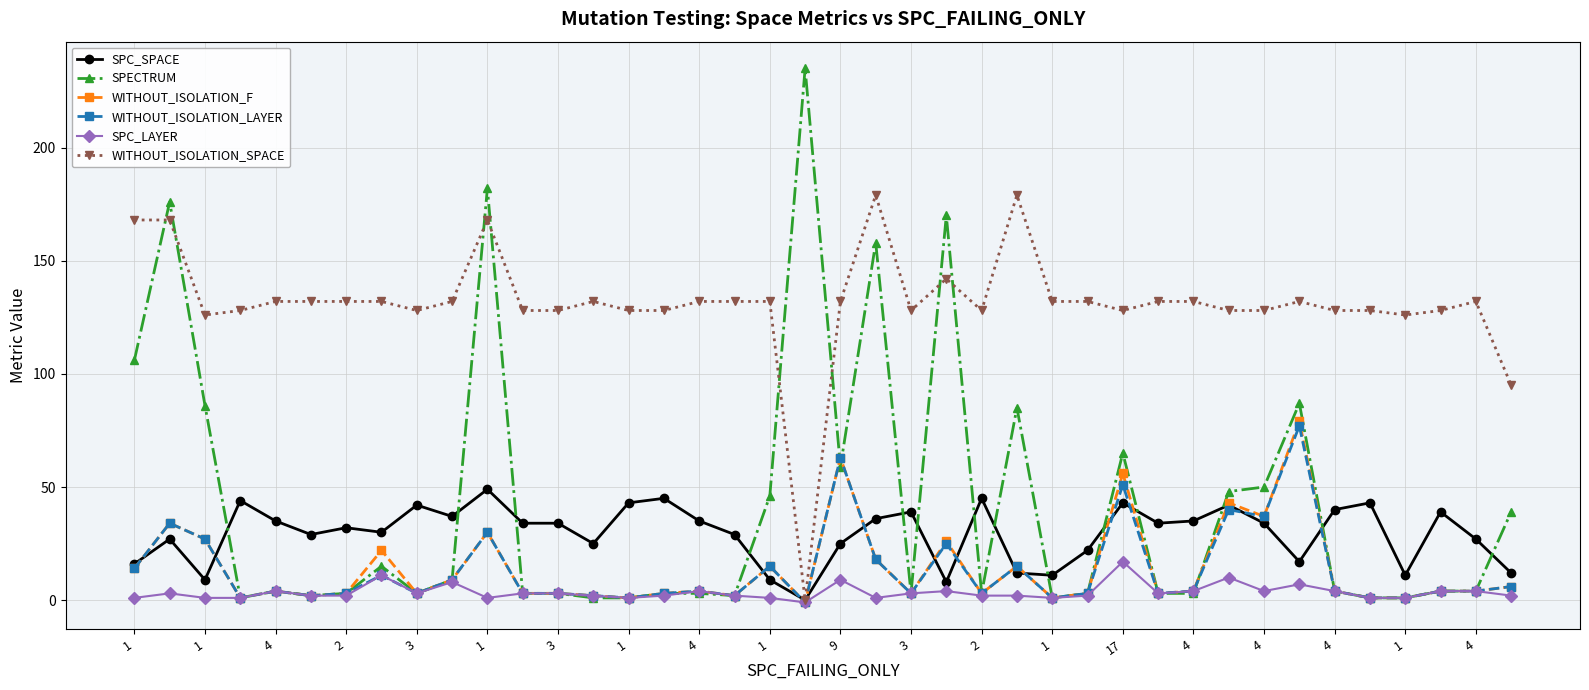

Which series has the largest range (max minus min)?

SPECTRUM